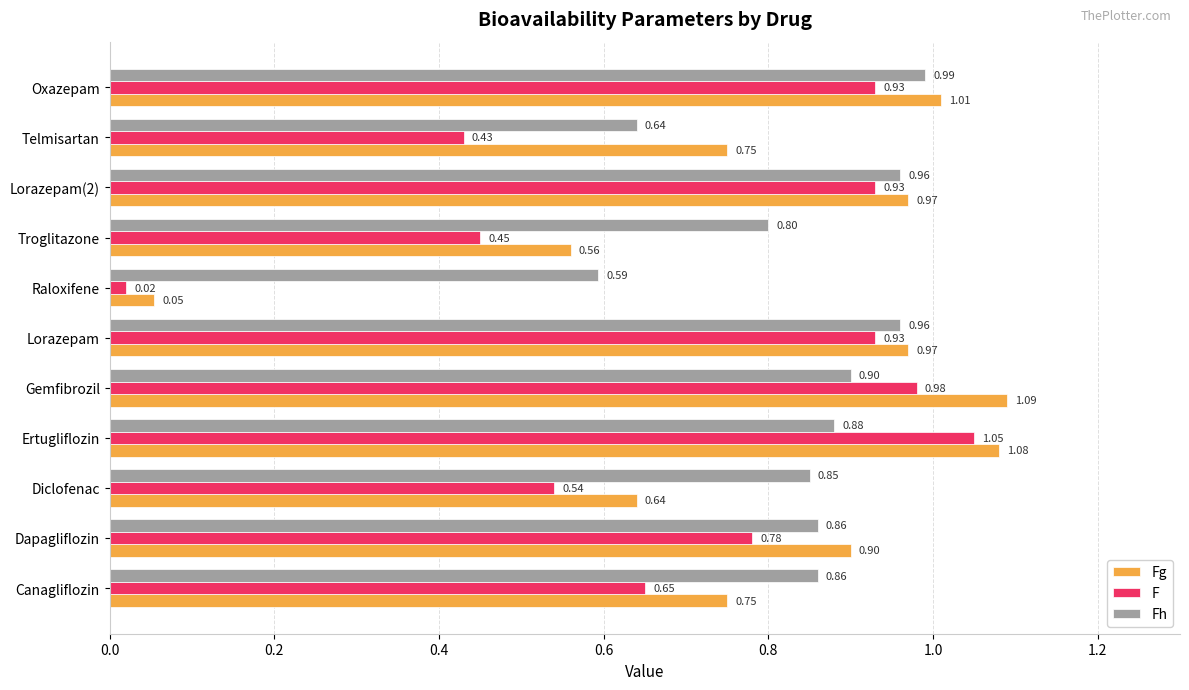

What is the average value of the Fg series?

0.8